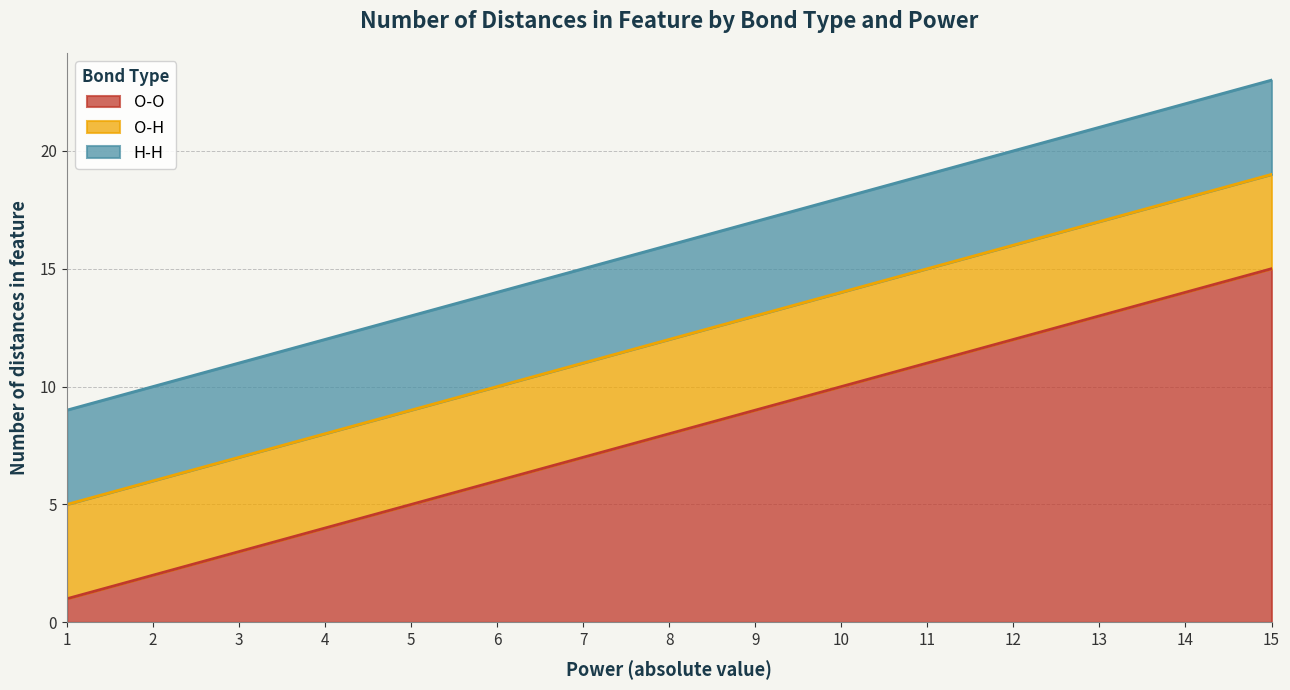

Does the chart display data point markers on the line(s)?

No